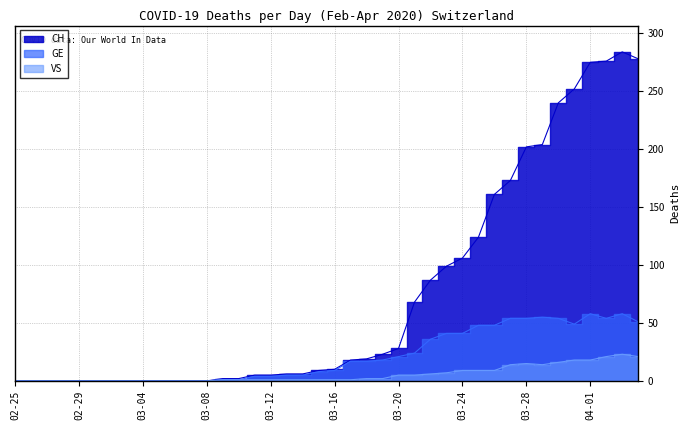

What is the difference between the maximum and minimum values in the GE series?

58